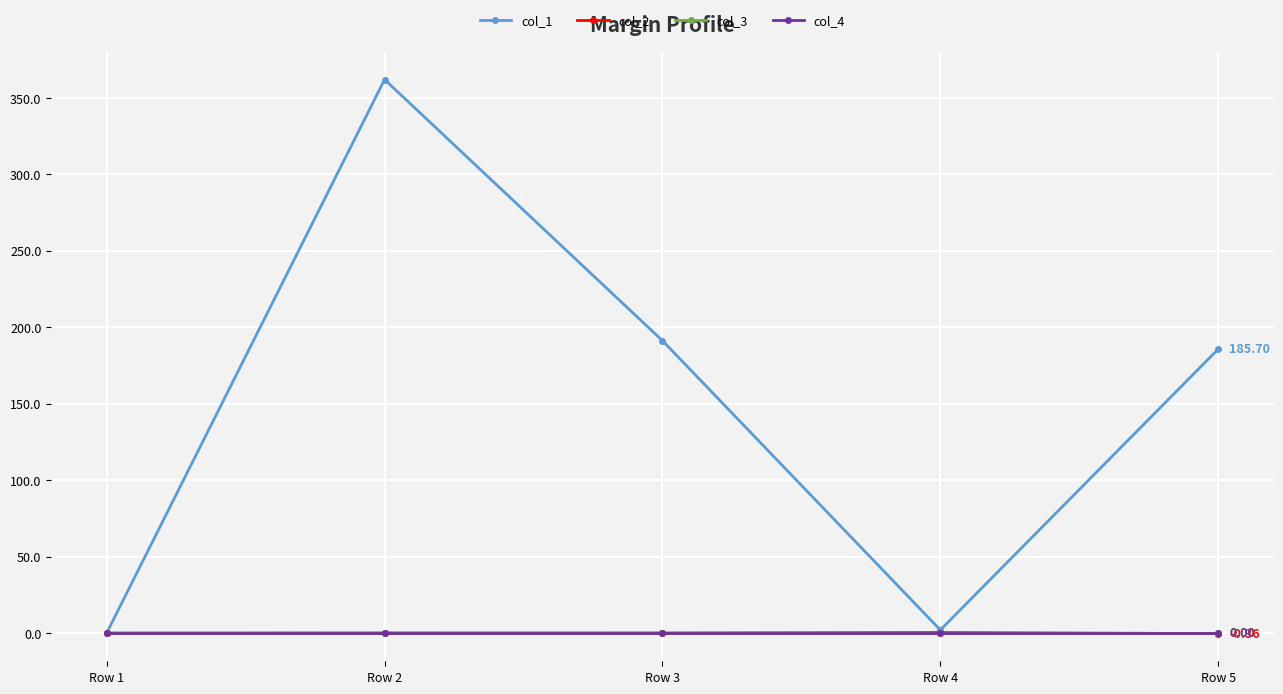

Does the chart display data point markers on the line(s)?

Yes